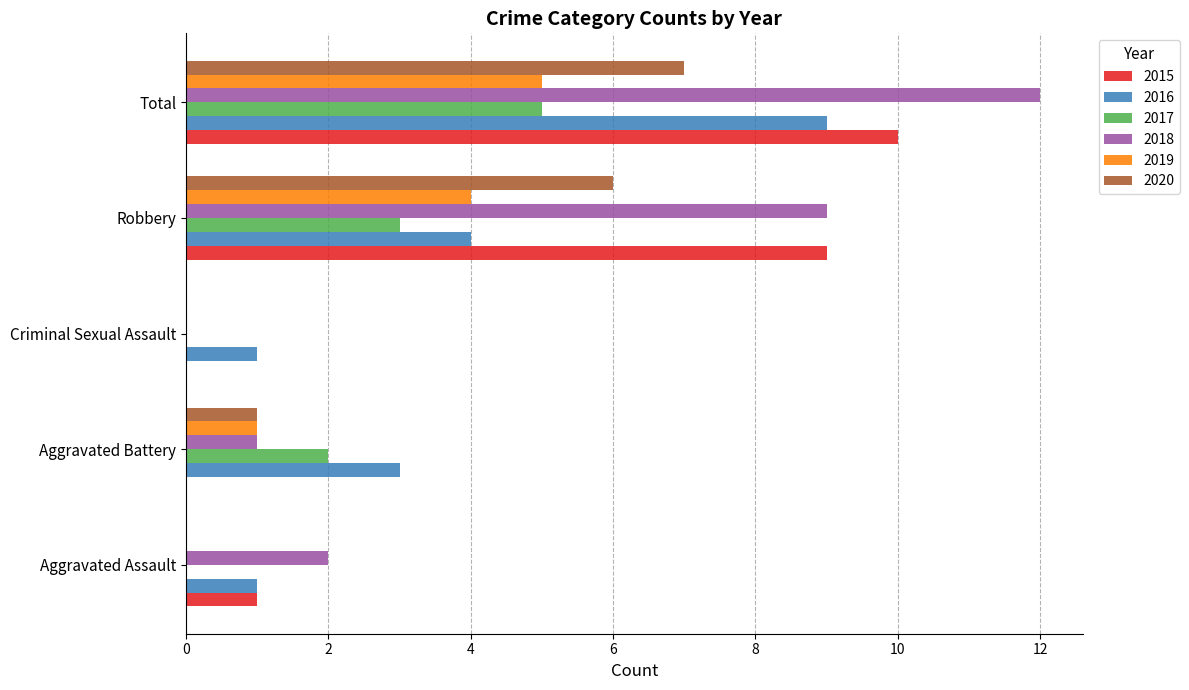

True or false: 2019 has a value of 2 at Aggravated Battery.

False